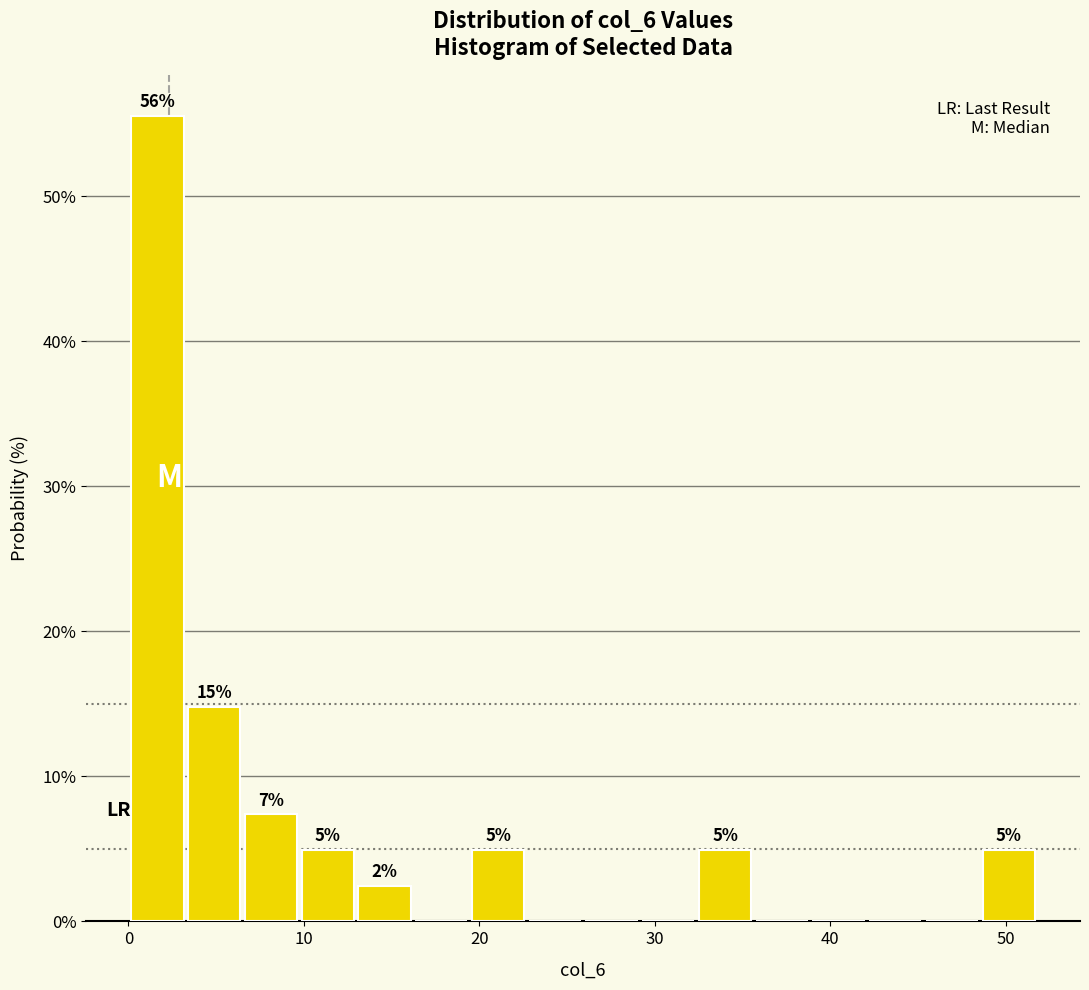

Read against the x-axis, roughly where is the centre of the tallest bar?

2